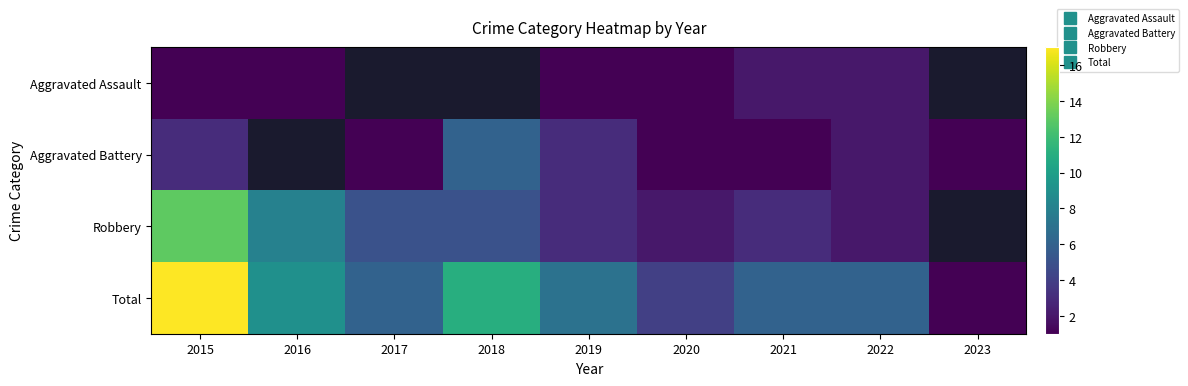

At how many categories does at least one series exceed 13?

1